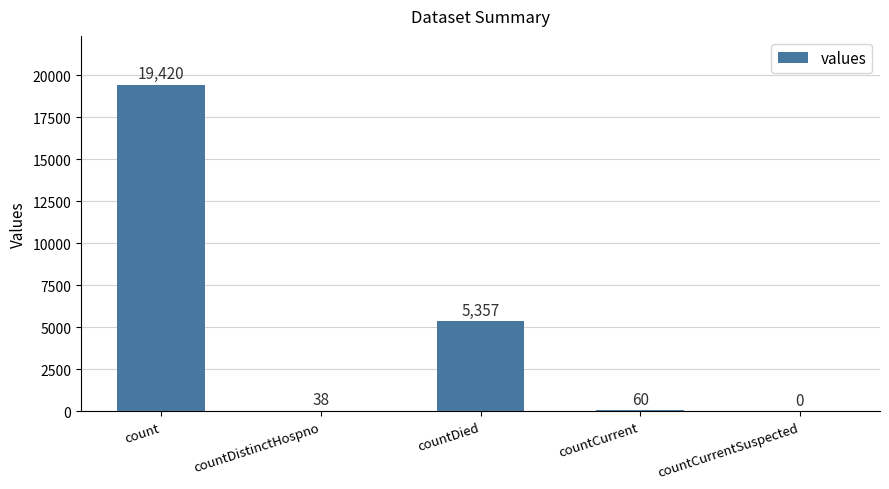

At which category does the chart reach its peak across all series?

count